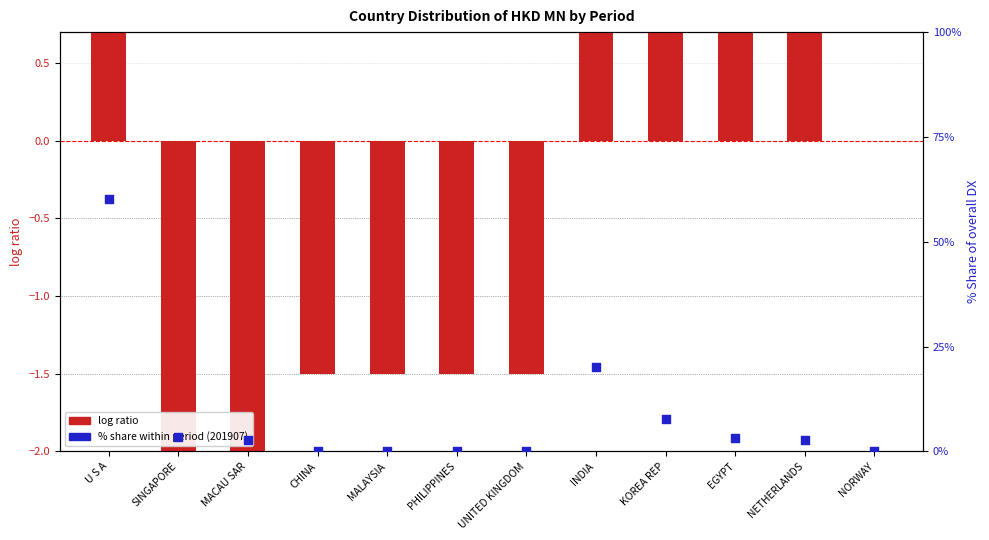

Which series has the largest total across all categories?

% share (201907)